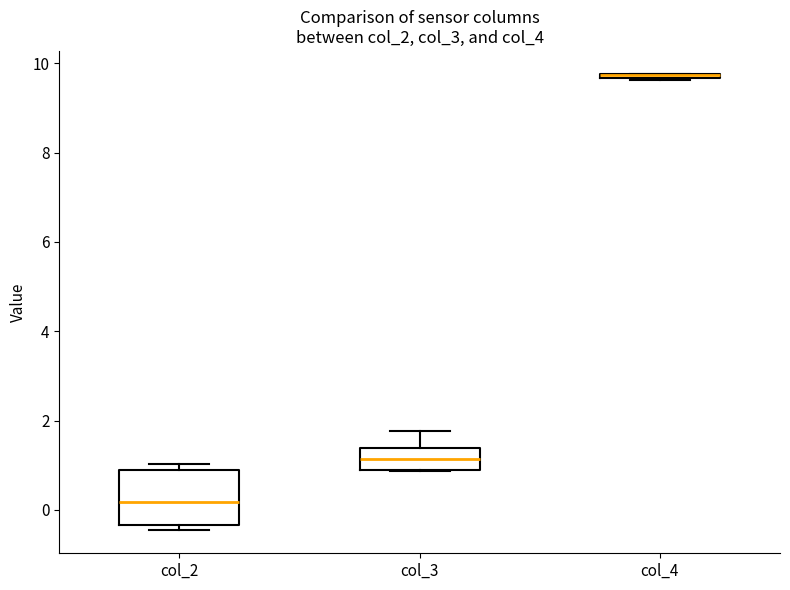

Where is the upper edge of the box for col_2 on the y-axis? The values are not printed on the chart, so give them approximately, as read against the axis.

0.8